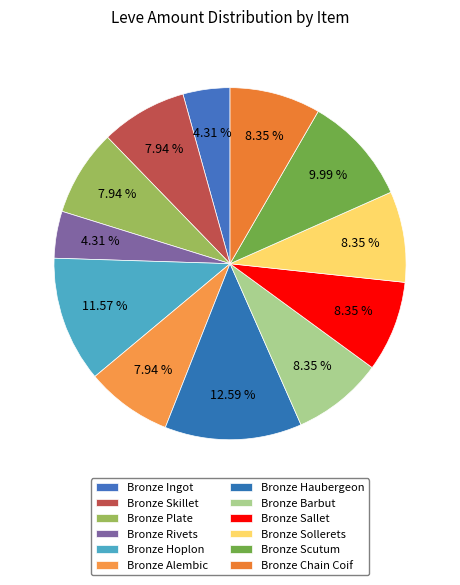

Which slice is the largest?

Bronze Haubergeon